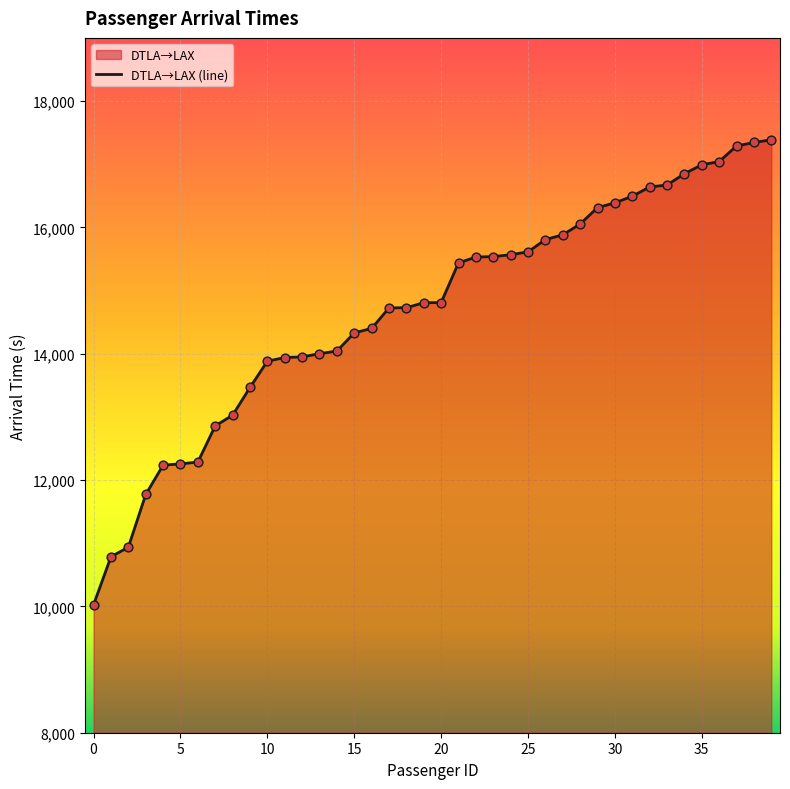

What is the change in value from 13 to 17?

+724